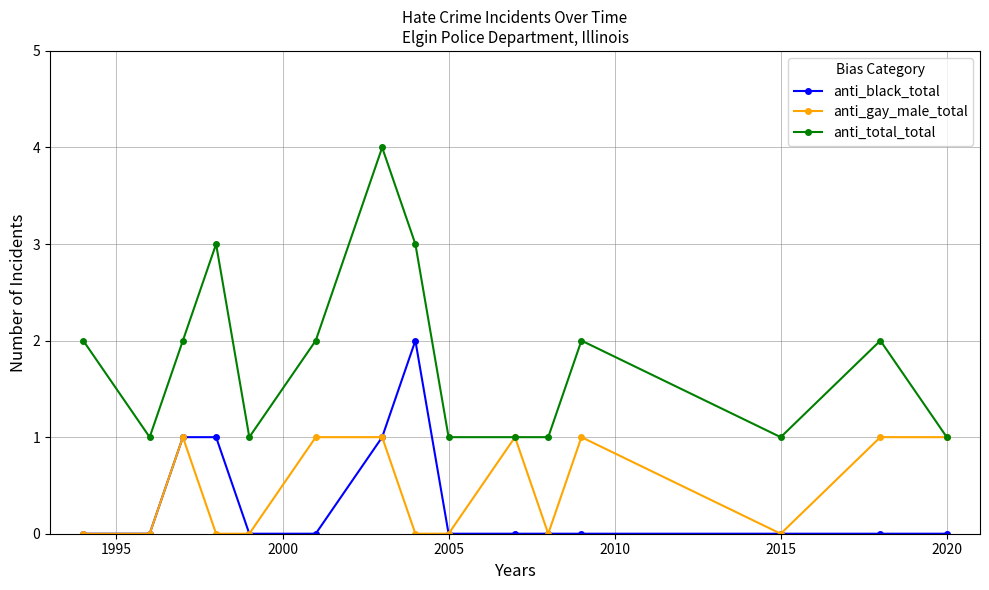

Which series has the largest range (max minus min)?

anti_total_total